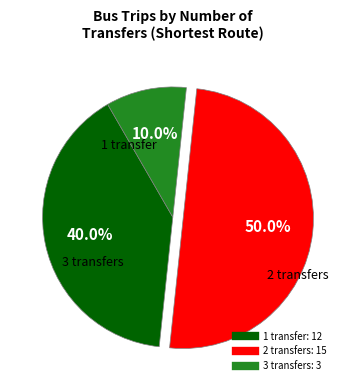

Which category has the biggest portion of the pie?

2 transfers